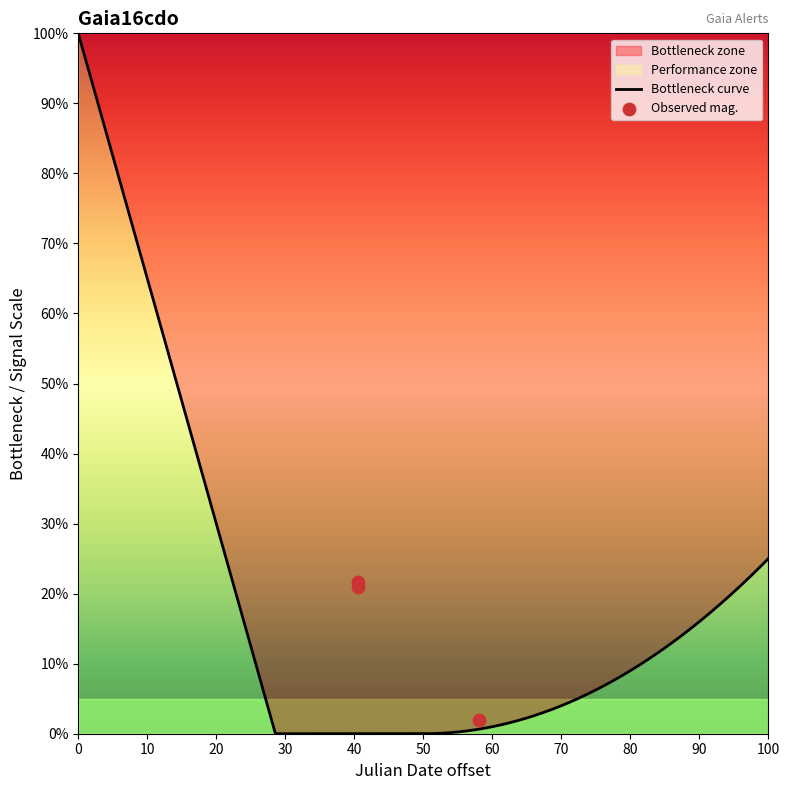

Which has a higher value, 2016-12-18 02:32:03 or 2017-01-04 12:52:22?

2016-12-18 02:32:03